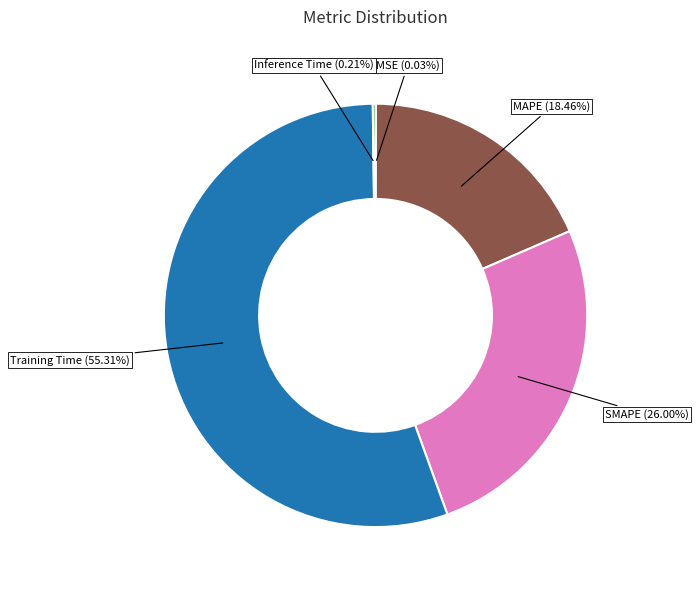

To the nearest percent, what is the average slice percentage?

20%